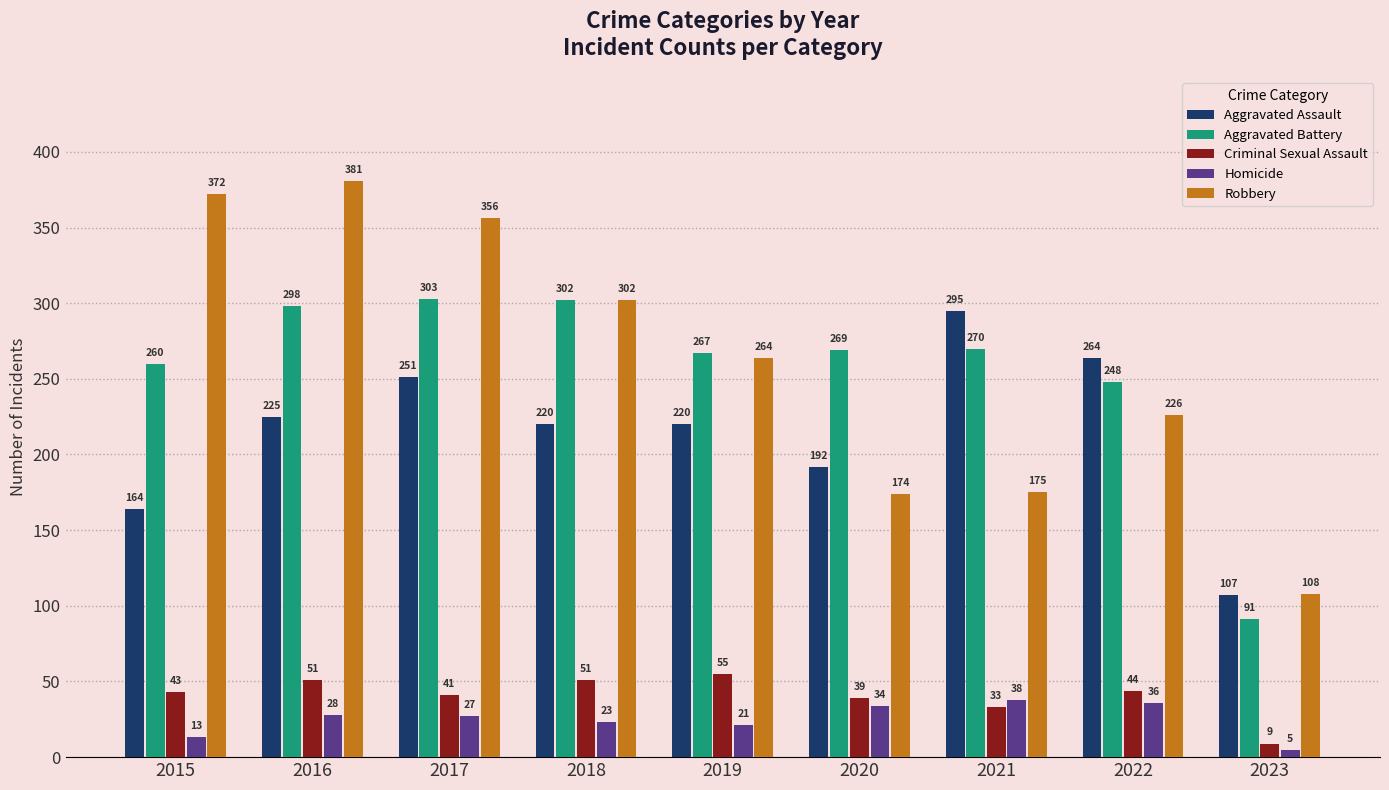

At how many categories does at least one series exceed 196?

8